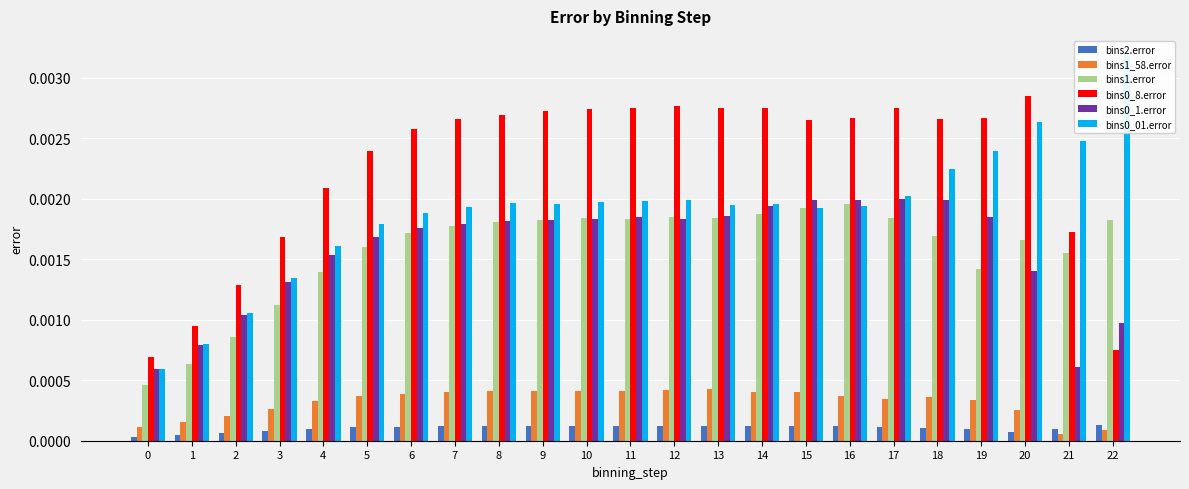

The value of bins0_8.error at 8 is 0.0. True or false?

False